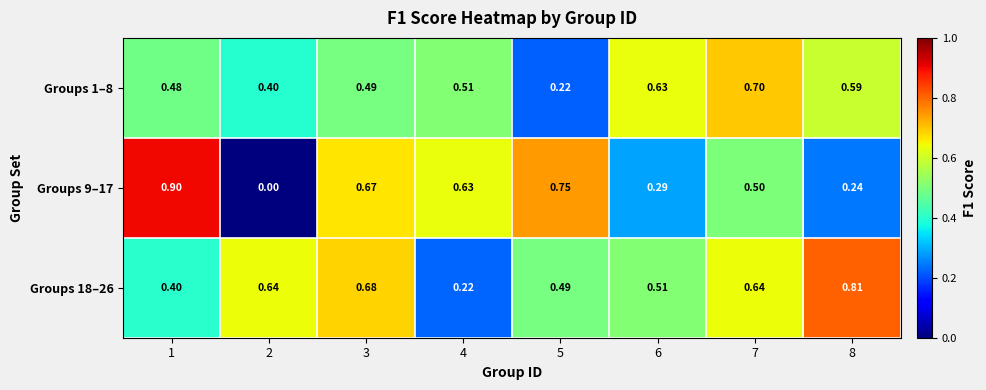

Rank the series at 7 from lowest to highest value.

Groups 9–17, Groups 18–26, Groups 1–8